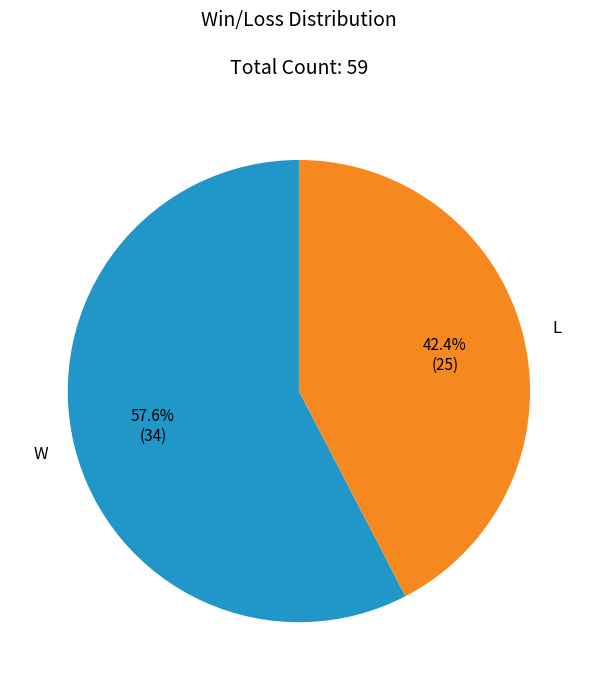

What percentage is the W slice, to the nearest percent?

58%